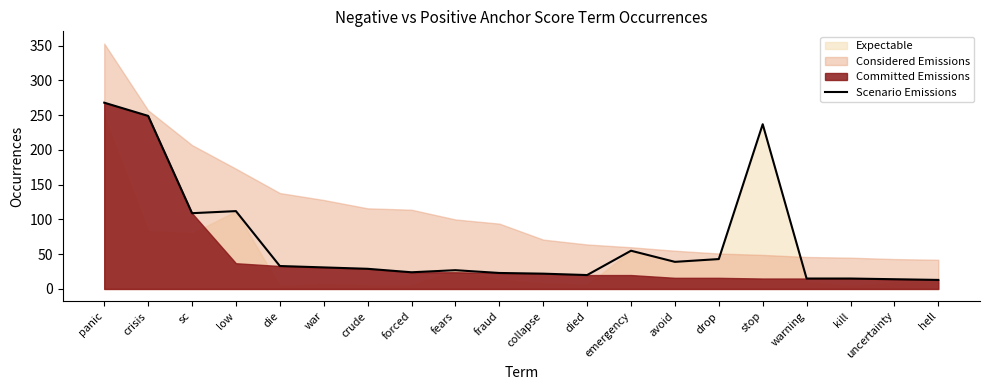

Reading right to left, what are all the values shown in this chart?

hell=13	uncertainty=14	kill=15	warning=15	stop=237	drop=43	avoid=39	emergency=55	died=20	collapse=22	fraud=23	fears=27	forced=24	crude=29	war=31	die=33	low=112	sc=109	crisis=249	panic=268